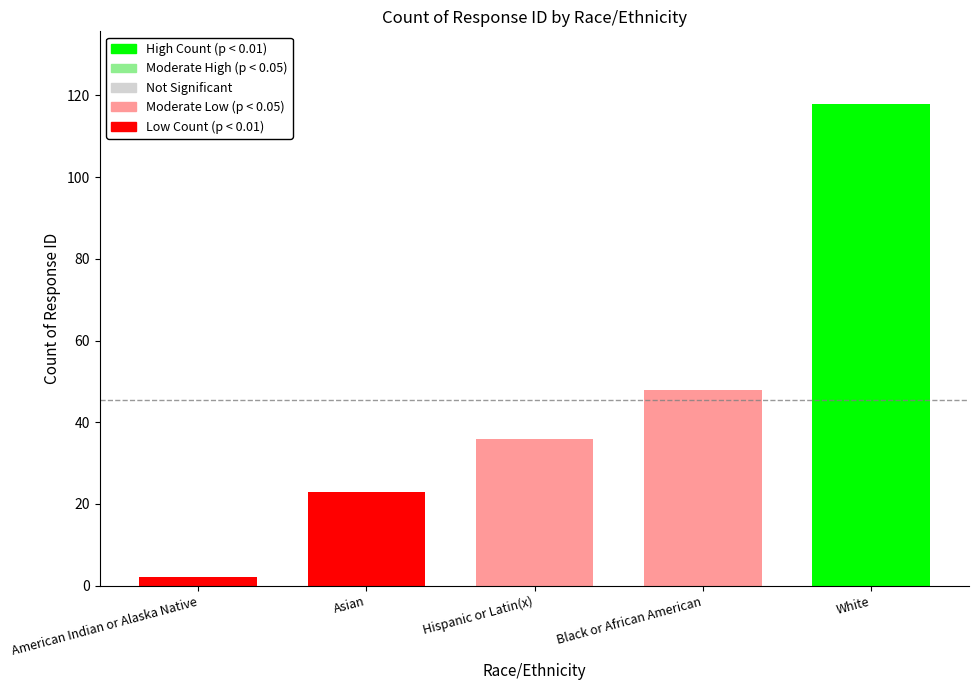

Rank the categories by value from highest to lowest.

White, Black or African American, Hispanic or Latin(x), Asian, American Indian or Alaska Native